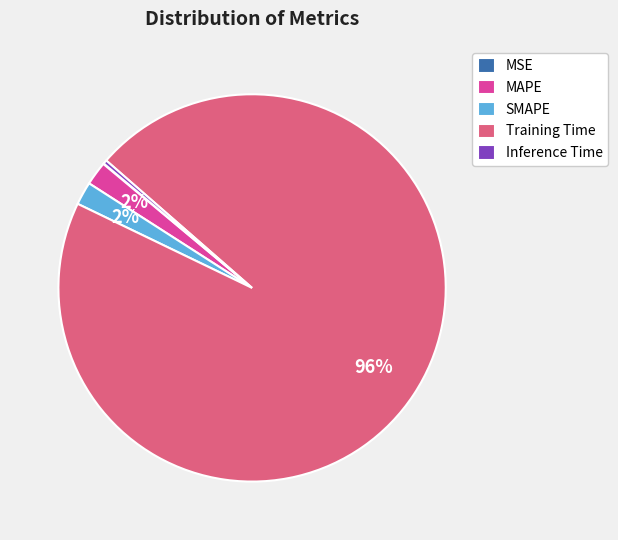

To the nearest percent, what percentage of the pie is SMAPE?

2%